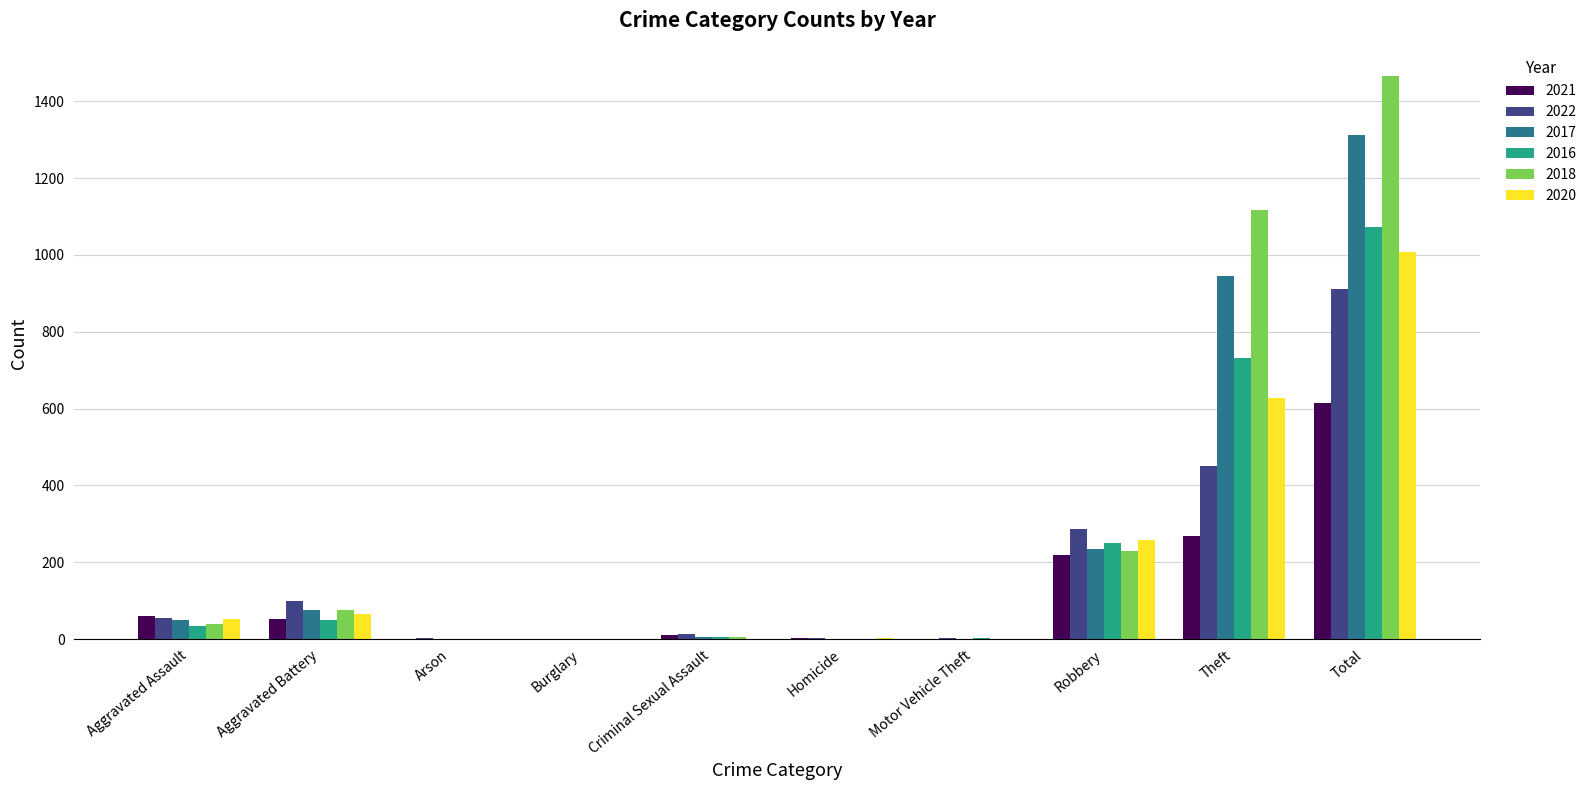

How many groups of bars are there?

10